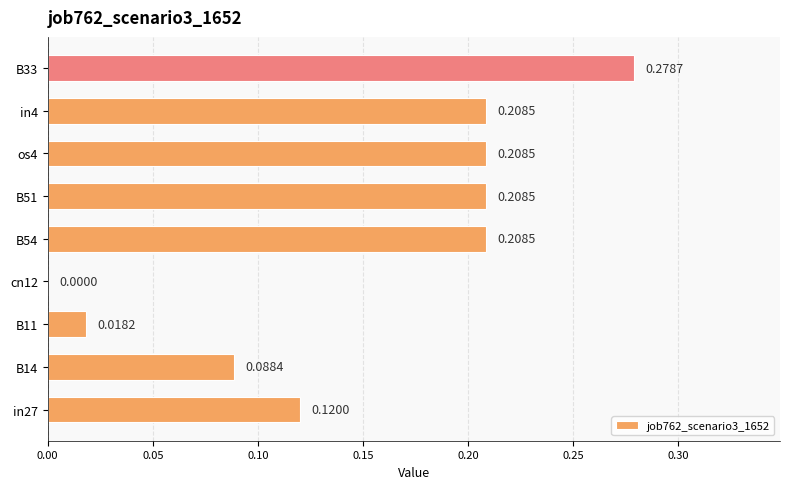

What is the sum of all values?

1.3